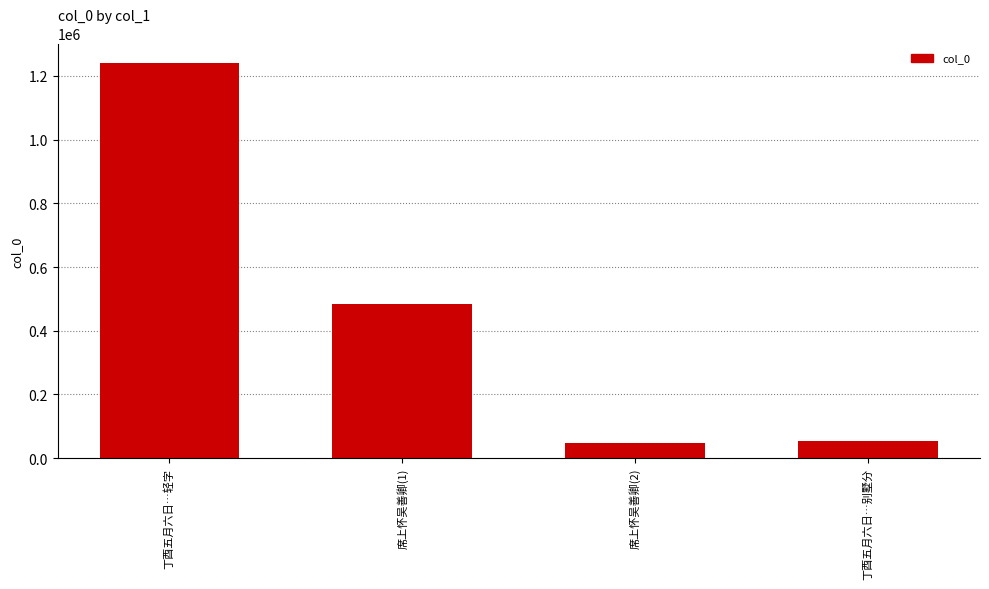

Between 丁酉五月六日…轻字 and 席上怀吴善卿(1), which is larger?

丁酉五月六日…轻字